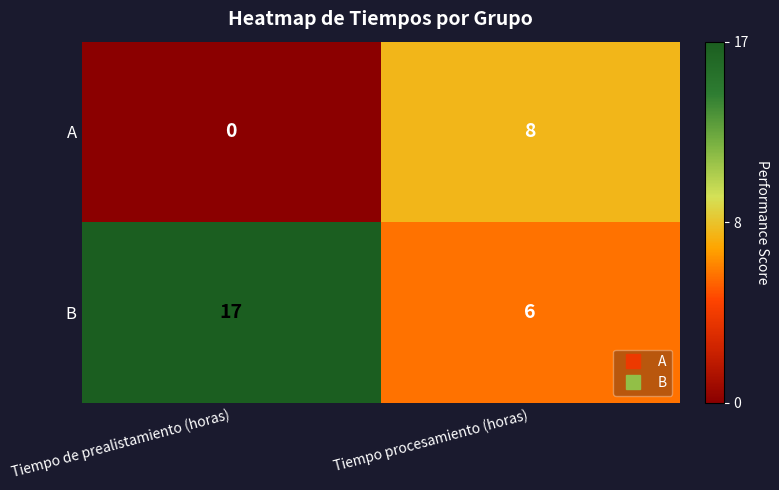

What is the average value of the A series?

4